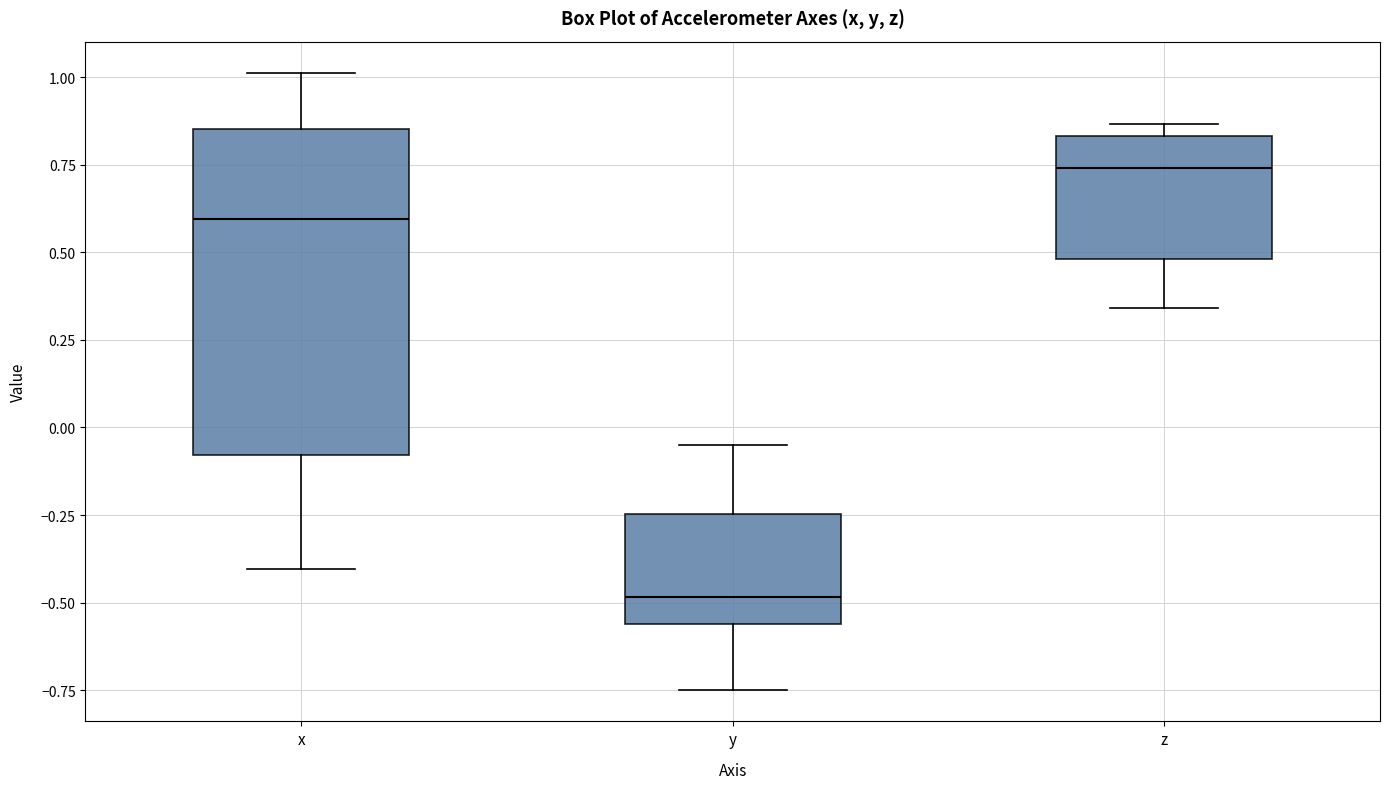

Comparing the boxes themselves (not the whiskers), which one is the tallest?

x